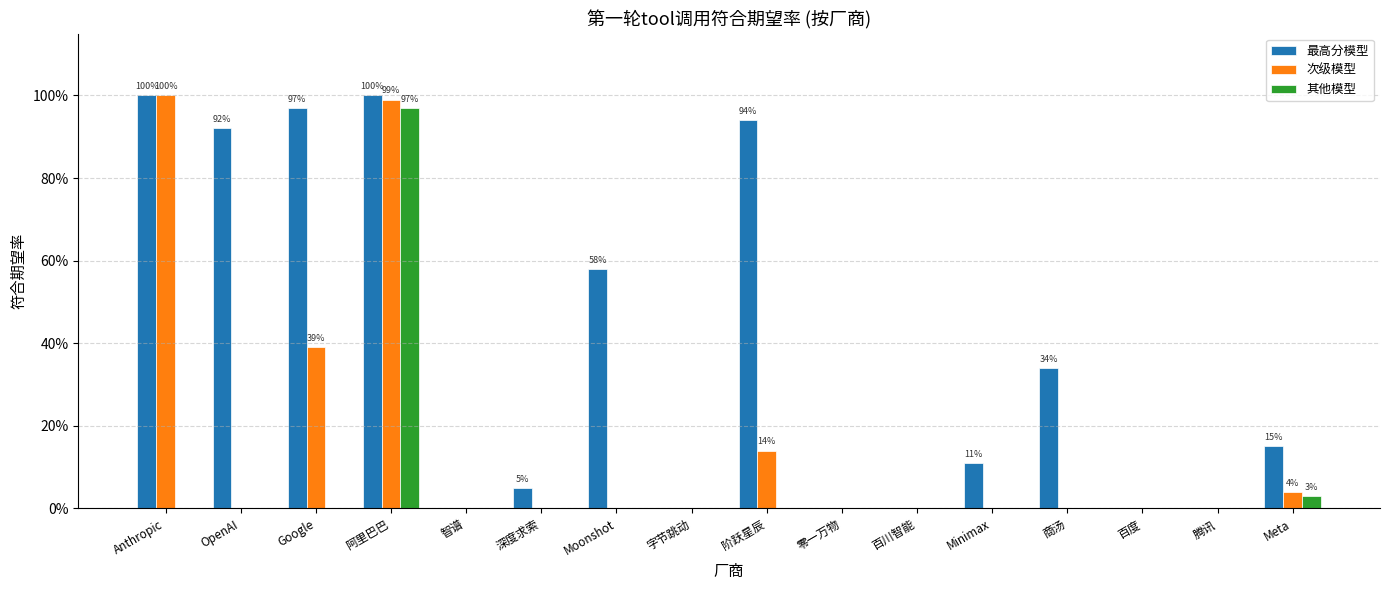

Between 阿里巴巴 and Minimax, which series saw the biggest shift?

次级模型